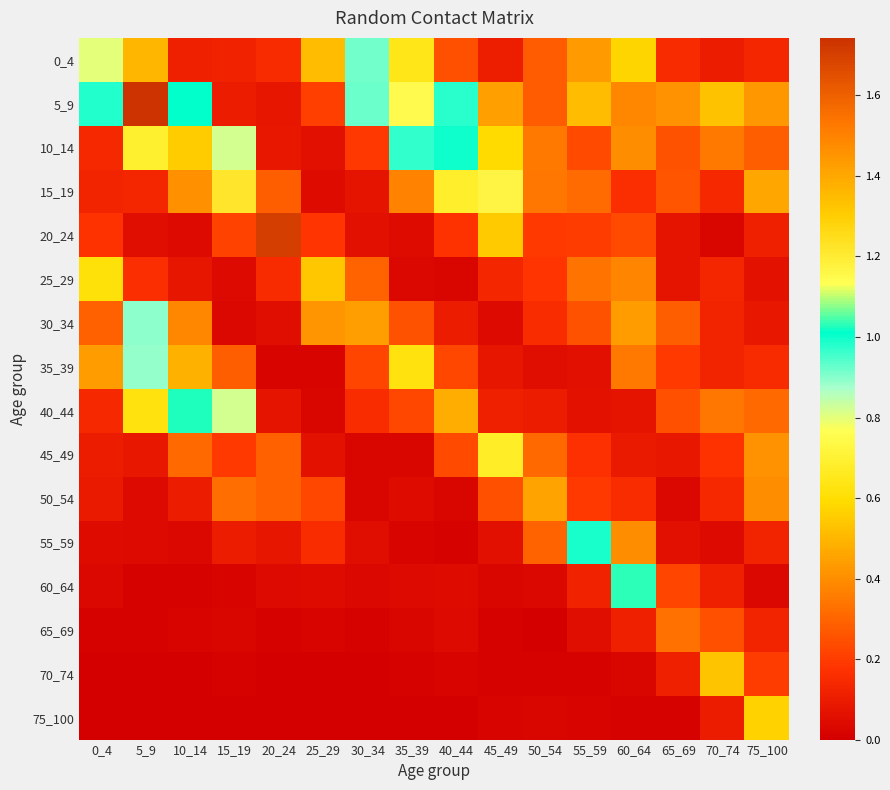

Which series changed the most between 15_19 and 45_49?

40_44